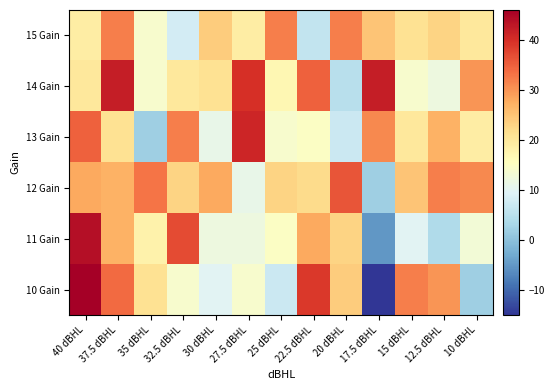

Reading left to right, what are all the values shown in this chart?

15 Gain: 40 dBHL=19	37.5 dBHL=32	35 dBHL=14	32.5 dBHL=8	30 dBHL=24	27.5 dBHL=19	25 dBHL=32	22.5 dBHL=6	20 dBHL=32	17.5 dBHL=25	15 dBHL=21	12.5 dBHL=23	10 dBHL=20
14 Gain: 40 dBHL=20	37.5 dBHL=42	35 dBHL=14	32.5 dBHL=20	30 dBHL=21	27.5 dBHL=40	25 dBHL=17	22.5 dBHL=35	20 dBHL=5	17.5 dBHL=42	15 dBHL=14	12.5 dBHL=12	10 dBHL=30
13 Gain: 40 dBHL=35	37.5 dBHL=21	35 dBHL=2	32.5 dBHL=32	30 dBHL=11	27.5 dBHL=41	25 dBHL=14	22.5 dBHL=15	20 dBHL=7	17.5 dBHL=31	15 dBHL=20	12.5 dBHL=27	10 dBHL=19
12 Gain: 40 dBHL=28	37.5 dBHL=27	35 dBHL=33	32.5 dBHL=23	30 dBHL=28	27.5 dBHL=11	25 dBHL=23	22.5 dBHL=22	20 dBHL=36	17.5 dBHL=2	15 dBHL=25	12.5 dBHL=32	10 dBHL=31
11 Gain: 40 dBHL=44	37.5 dBHL=27	35 dBHL=18	32.5 dBHL=37	30 dBHL=12	27.5 dBHL=12	25 dBHL=15	22.5 dBHL=28	20 dBHL=23	17.5 dBHL=-5	15 dBHL=10	12.5 dBHL=4	10 dBHL=13
10 Gain: 40 dBHL=46	37.5 dBHL=34	35 dBHL=21	32.5 dBHL=14	30 dBHL=10	27.5 dBHL=14	25 dBHL=7	22.5 dBHL=39	20 dBHL=24	17.5 dBHL=-15	15 dBHL=32	12.5 dBHL=30	10 dBHL=2